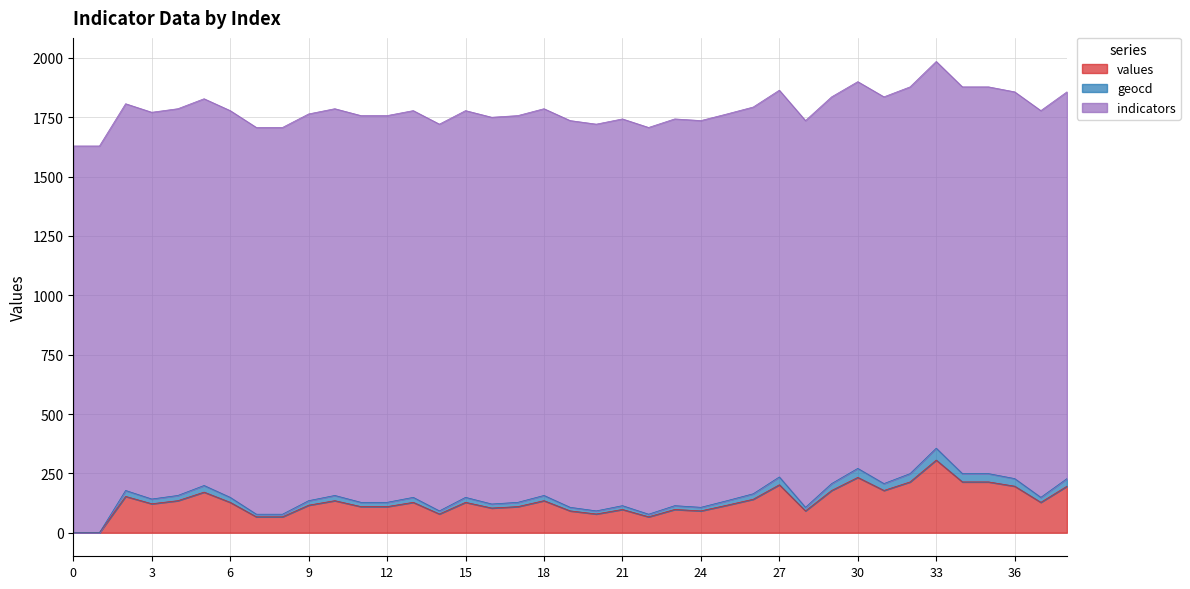

What is the highest value of the values series?

306